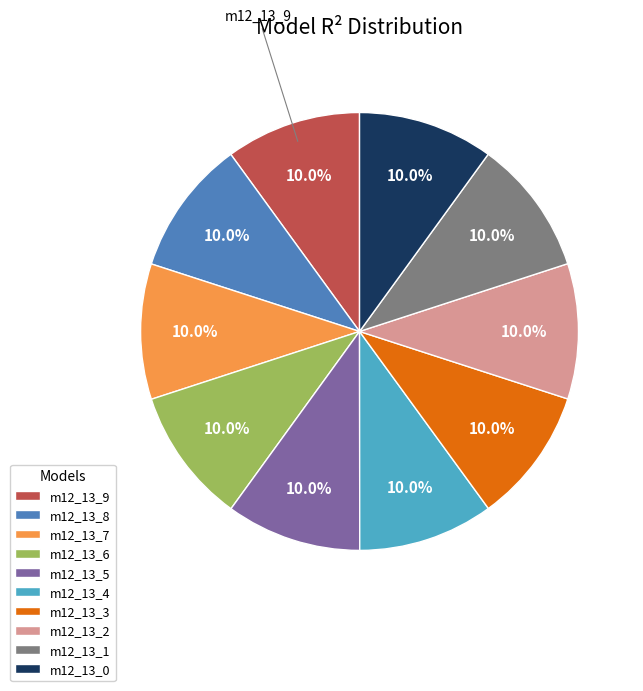

Is there any slice that represents more than half of the pie?

No